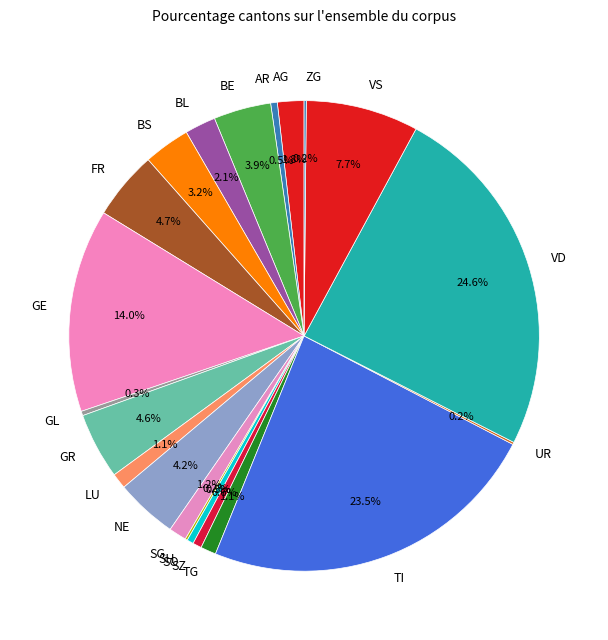

Which has a higher value, BS or BL?

BS